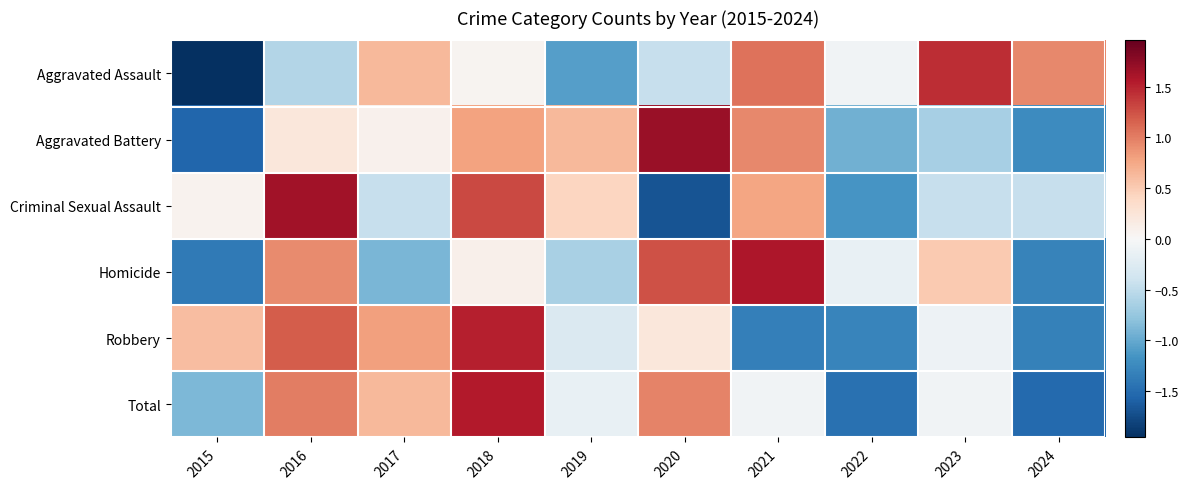

What is the smallest value displayed?

-2.0